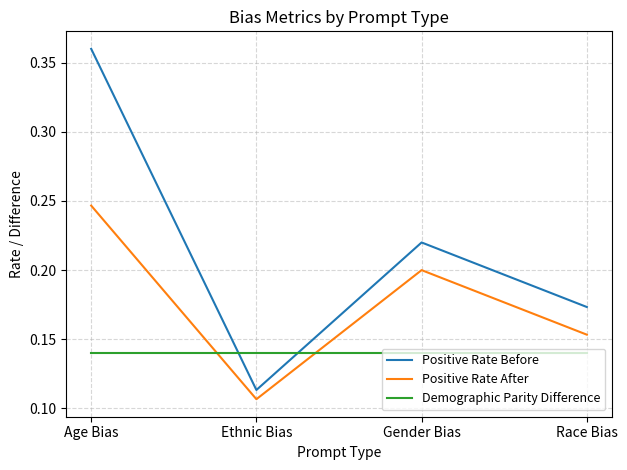

True or false: Positive Rate After has more than 1 interior local peaks.

False